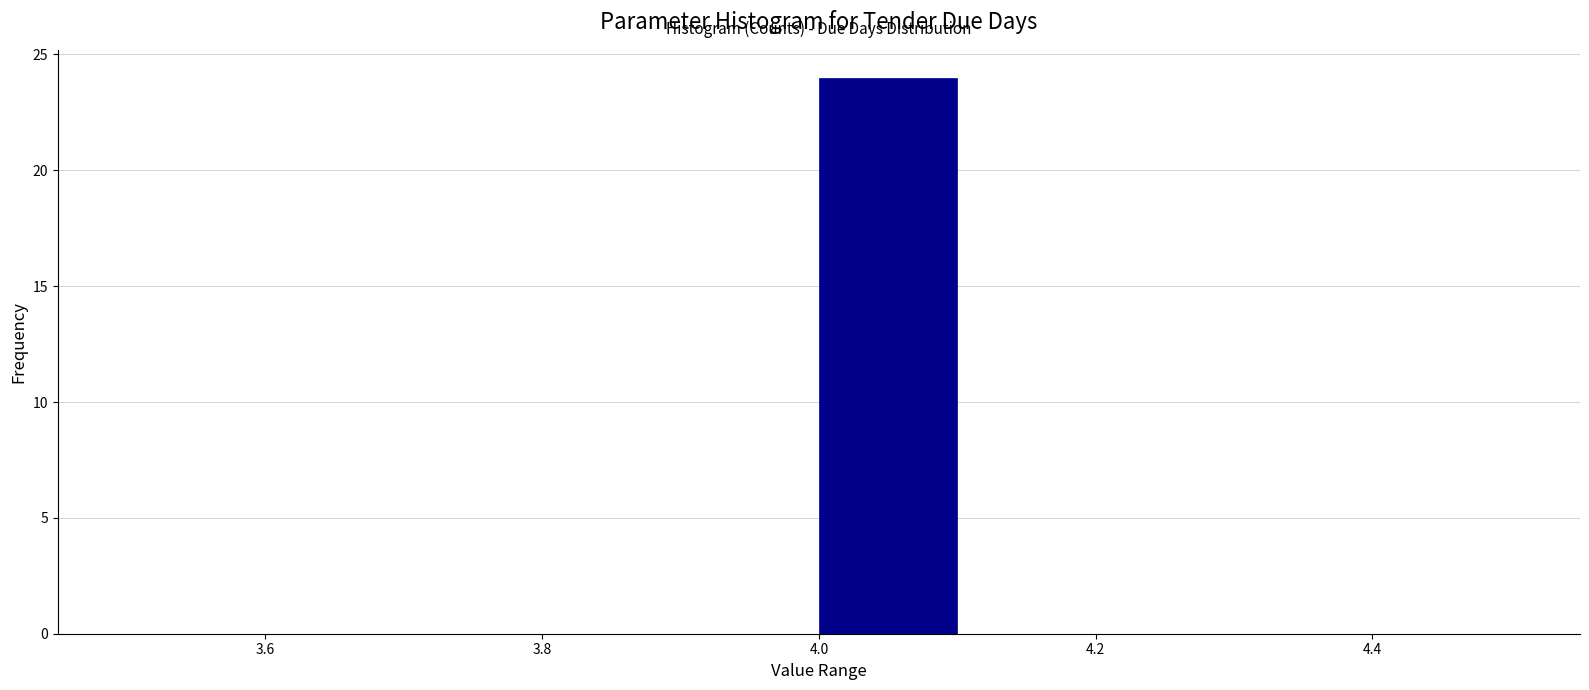

Which range on the x-axis has the tallest bar?

4.0 to 4.1